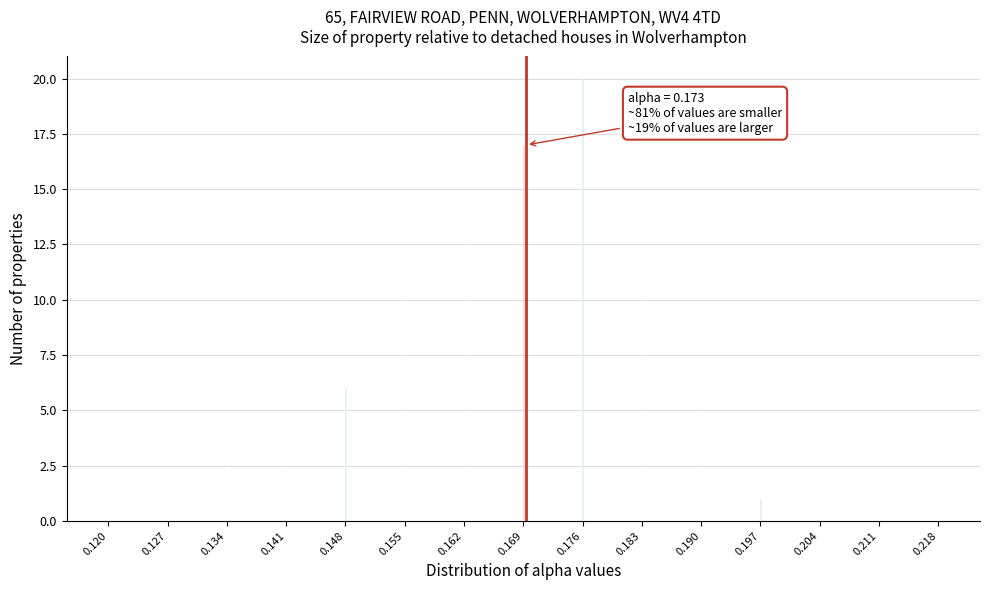

Reading left to right, extract all data points from this chart.

0.120=0	0.127=0	0.134=4	0.141=4	0.148=6	0.155=12	0.162=15	0.169=17	0.176=20	0.183=11	0.190=7	0.197=1	0.204=2	0.211=1	0.218=0